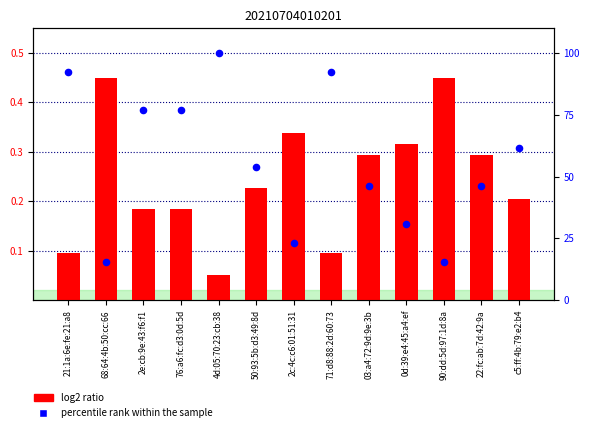

At how many categories does at least one series exceed 65?

5